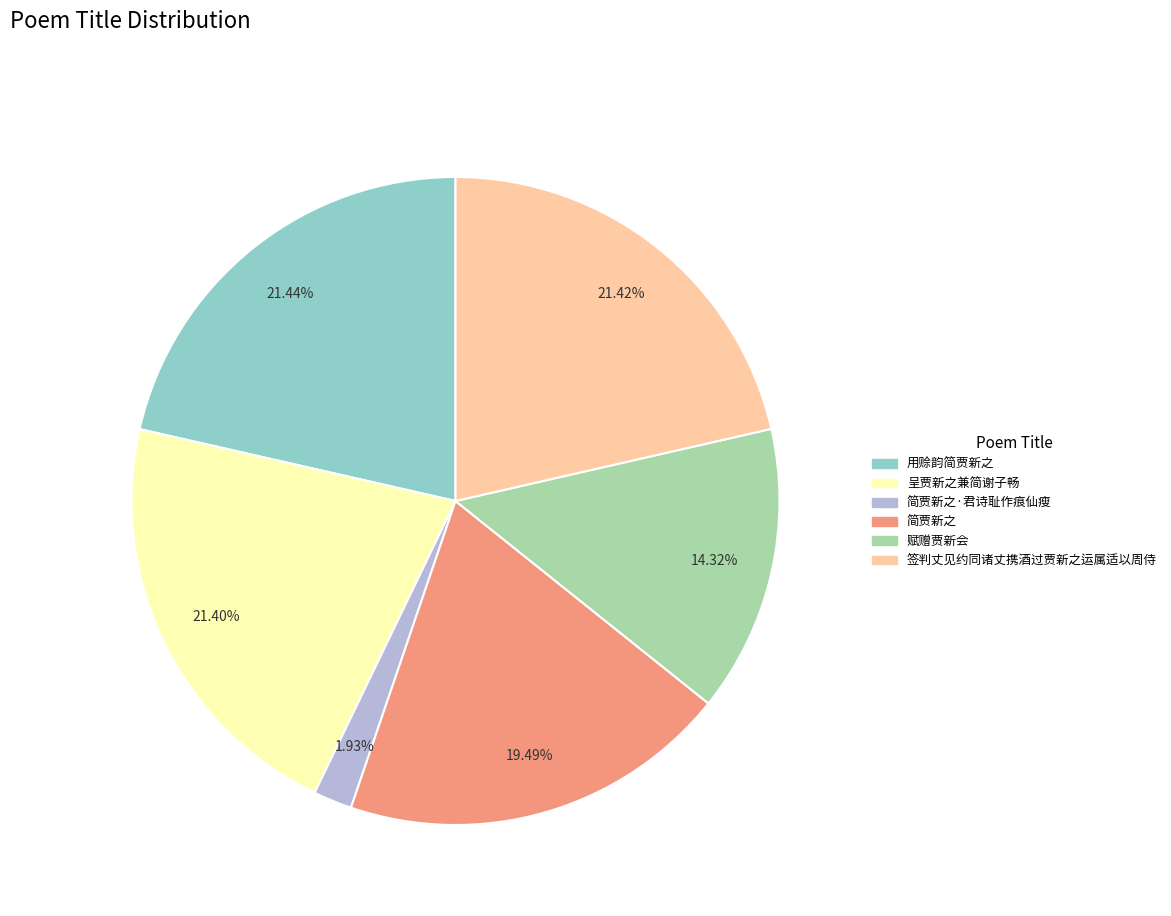

How many segments does this pie chart have?

6